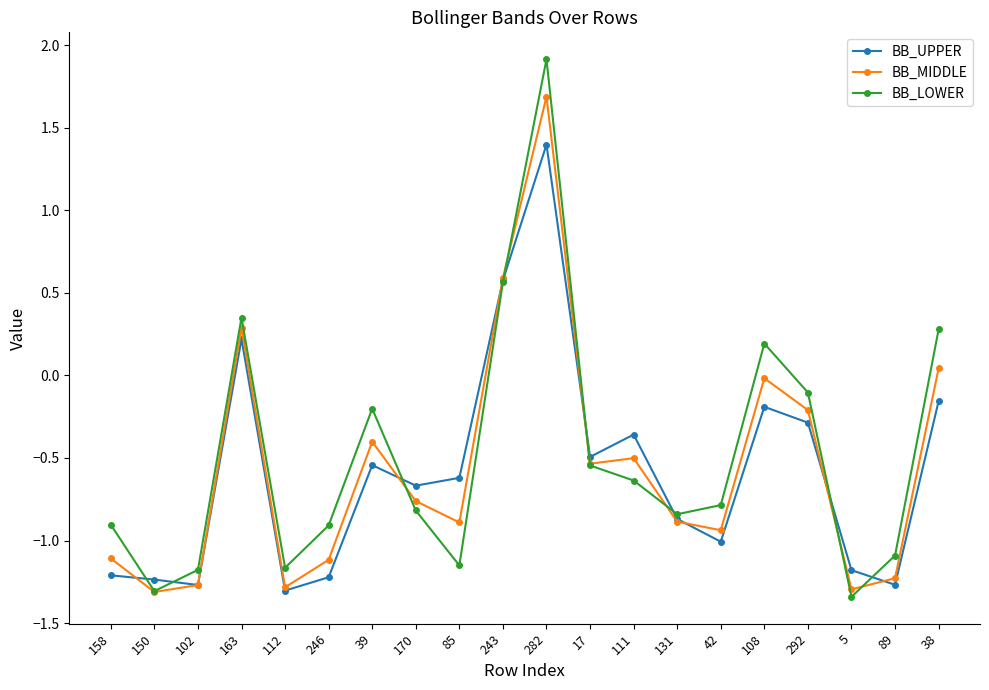

Rank the series by their average value, from highest to lowest.

BB_LOWER, BB_MIDDLE, BB_UPPER